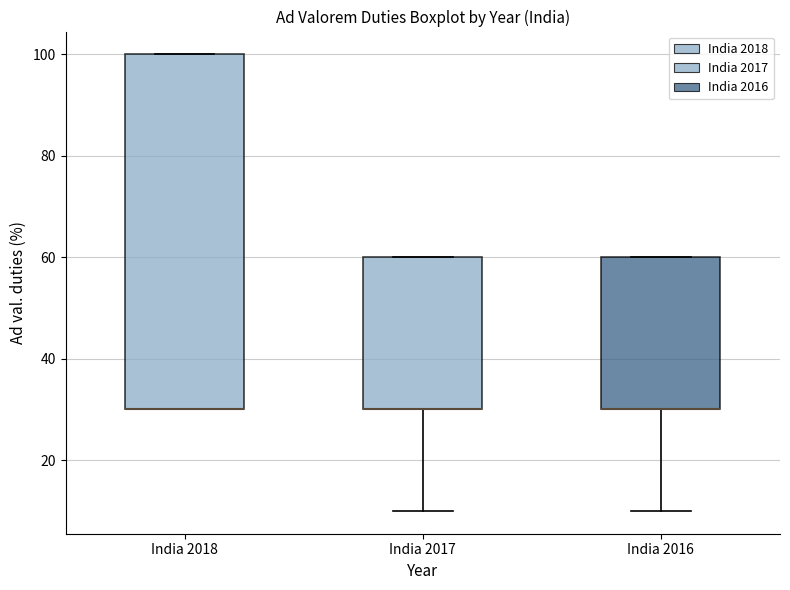

Reading left to right, transcribe this box plot: for each box, give where its median line is, the range the box spans, and where its two whiskers end, as read against the y-axis. The values are not printed on the chart, so give them approximately, as read against the axis.

India 2018: median 30 (drawn on the box's lower edge), box 30 to 100, whiskers 30 to 100
India 2017: median 30 (drawn on the box's lower edge), box 30 to 60, whiskers 10 to 60
India 2016: median 30 (drawn on the box's lower edge), box 30 to 60, whiskers 10 to 60